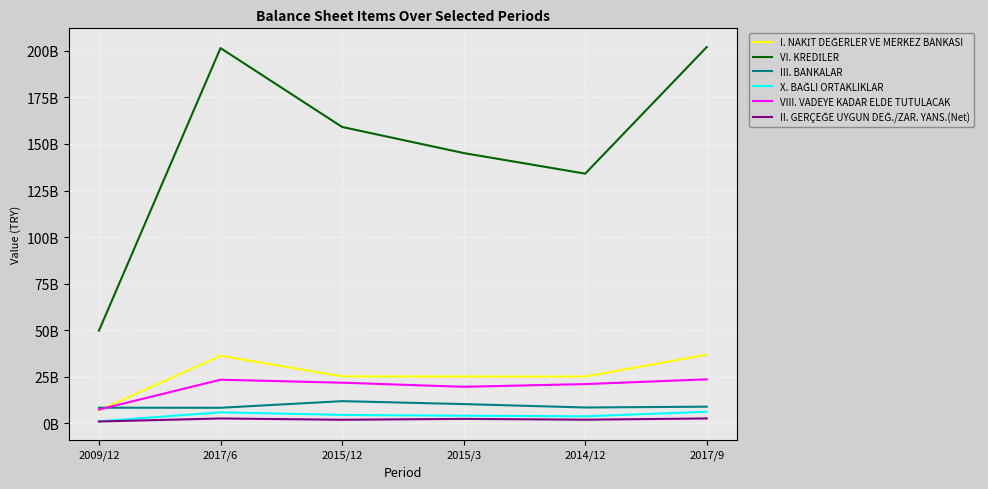

What is the value of the VI. KREDİLER point at the 3rd from the left?

159139923000